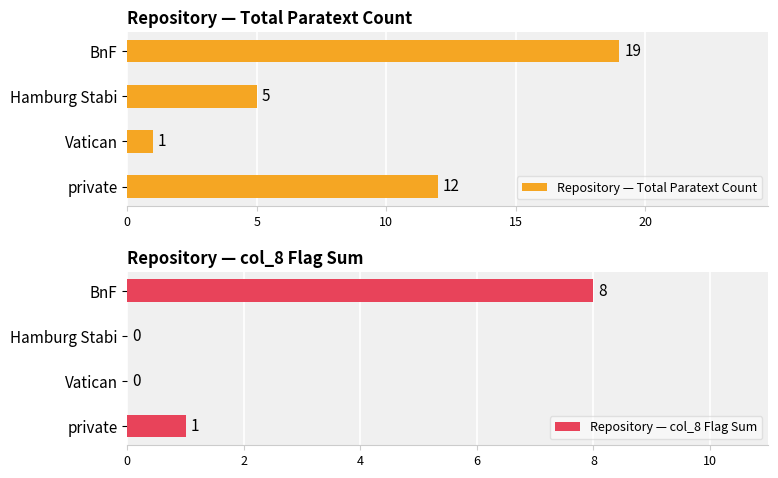

Which series has the largest range (max minus min)?

Repository — Total Paratext Count